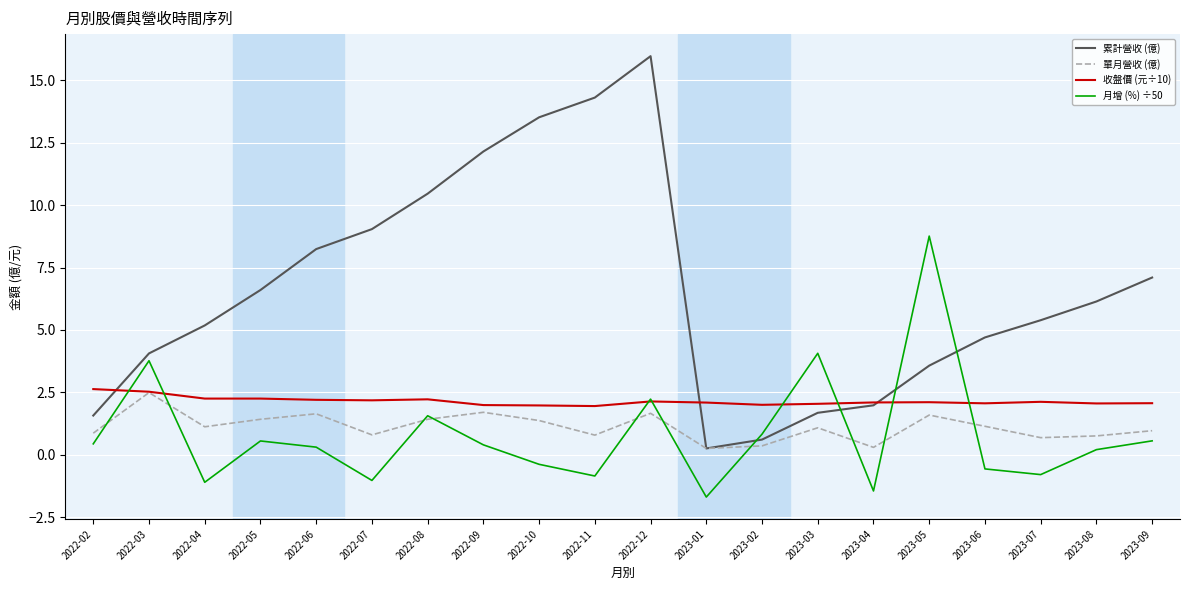

True or false: 月增 (%) ÷50 and 累計營收 (億) intersect in this chart.

True